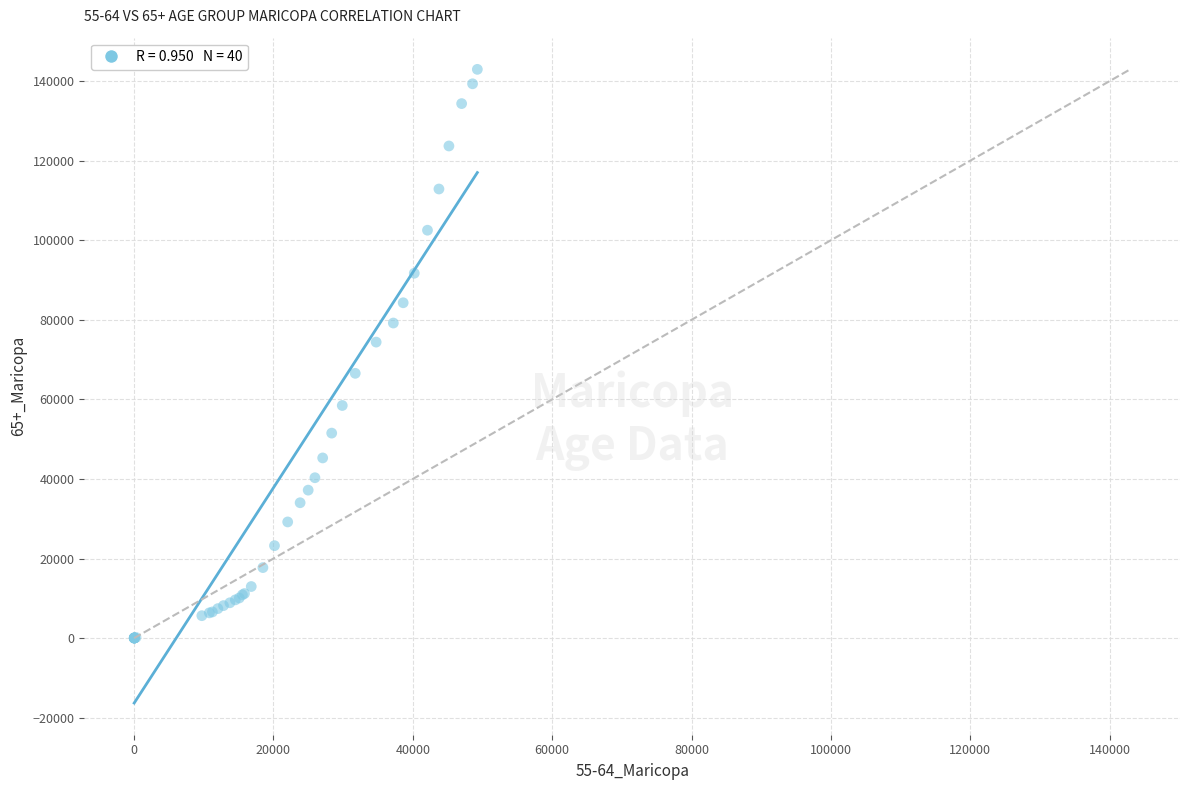

What Y value in the scatter plot is closest to 71478?

74394